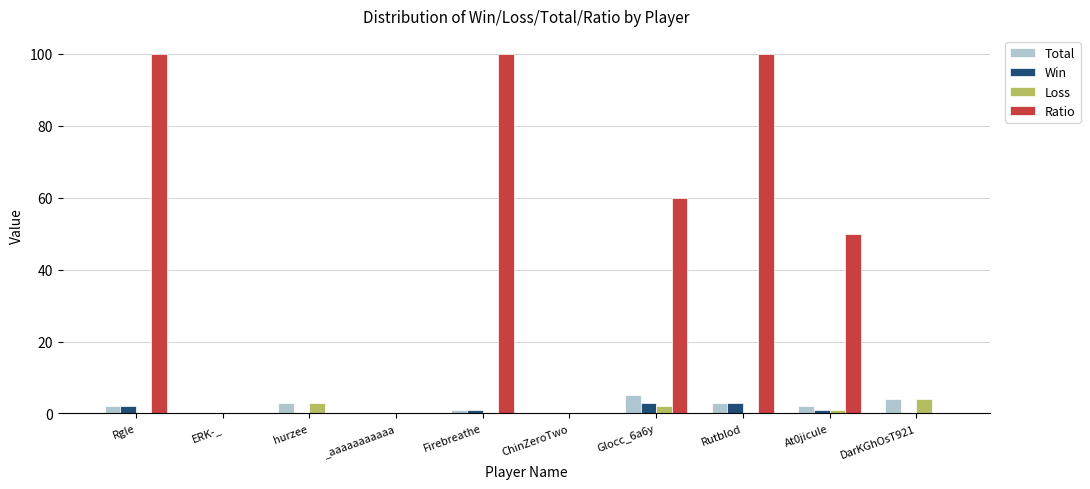

What is the maximum value shown in the chart?

100